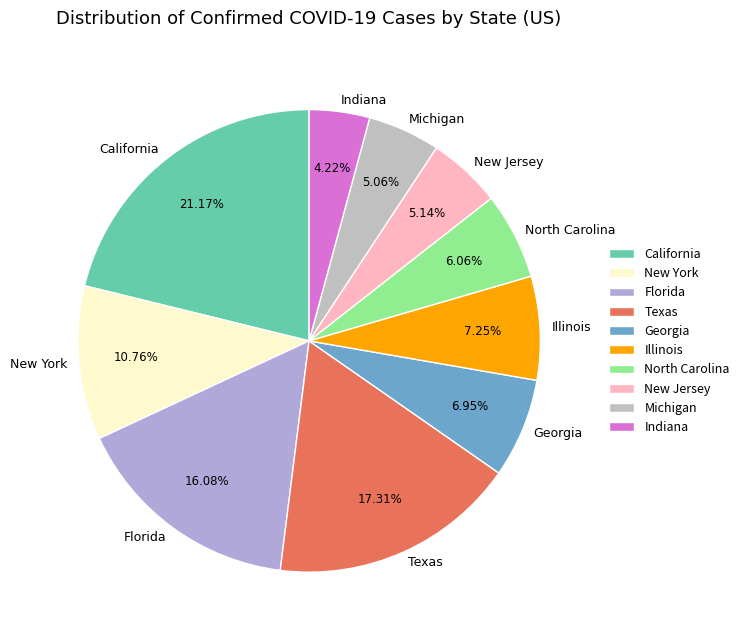

Combined, what portion of the pie is Michigan and California?

26.2%